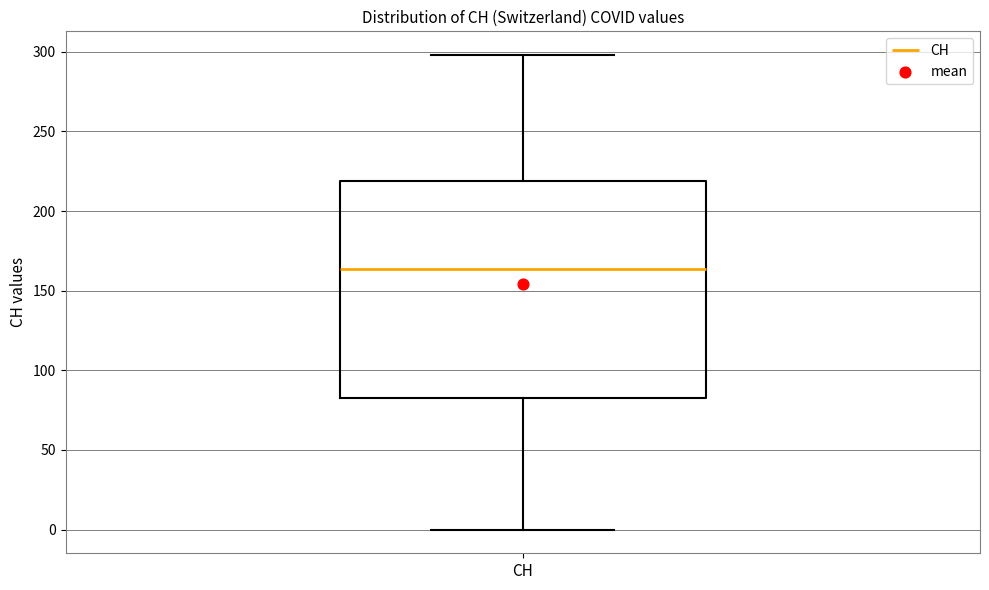

Transcribe this box plot: give where the median line is, the range the box spans, and where the two whiskers end, as read against the y-axis. The values are not printed on the chart, so give them approximately, as read against the axis.

median 165, box 85 to 220, whiskers 0 to 300